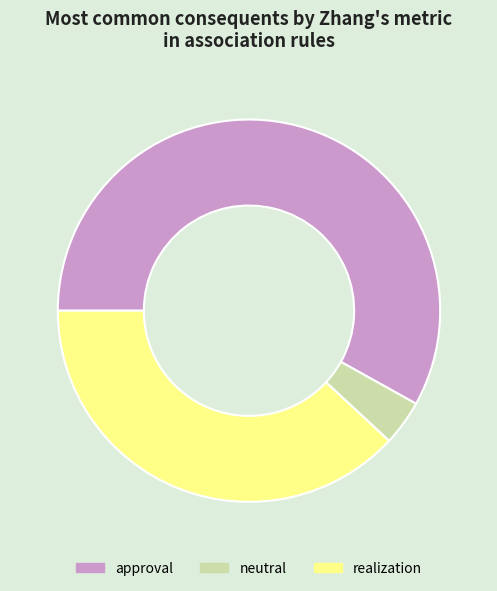

Which has a higher value, realization or approval?

approval